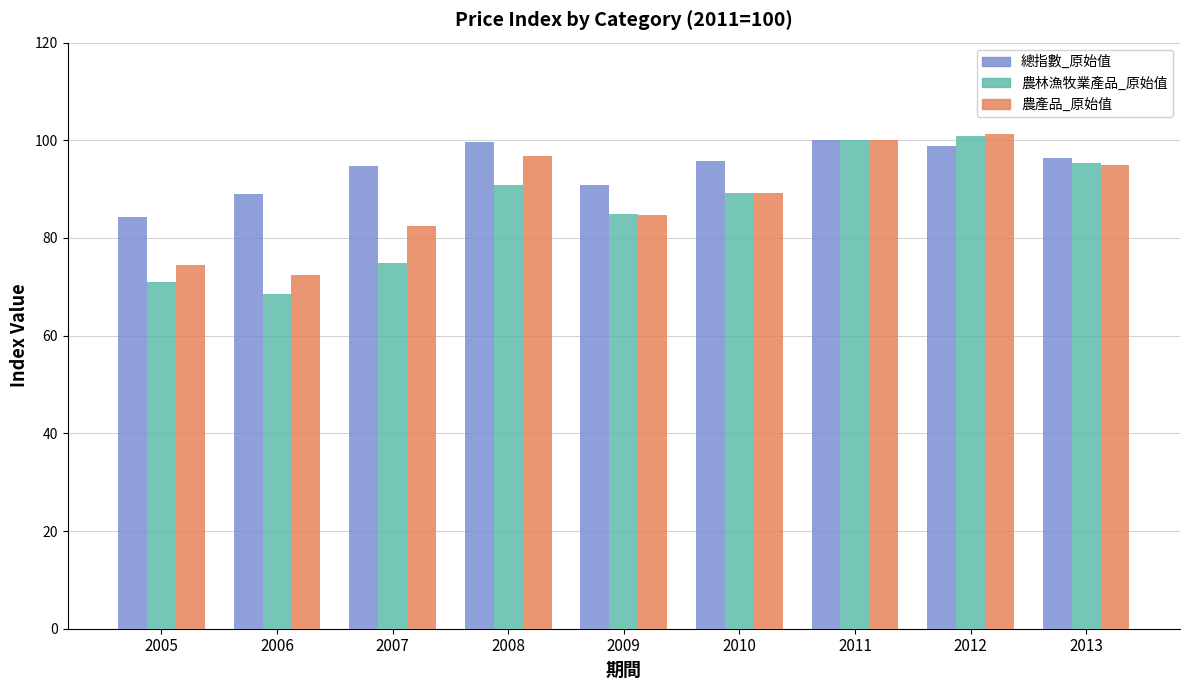

What is the total value across all series at 2006?

230.0